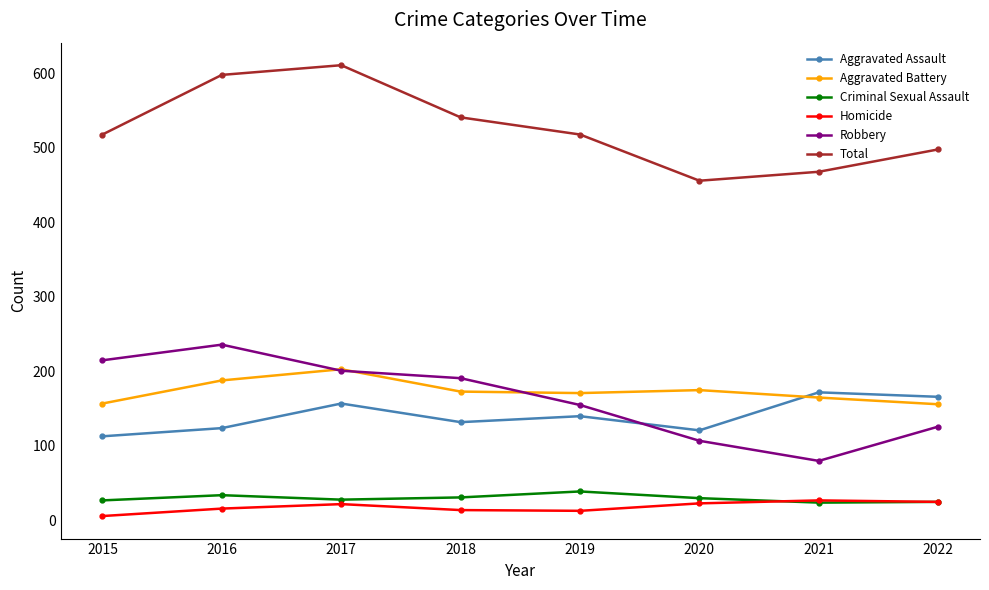

What is the difference between the highest and lowest values at 2017?

589